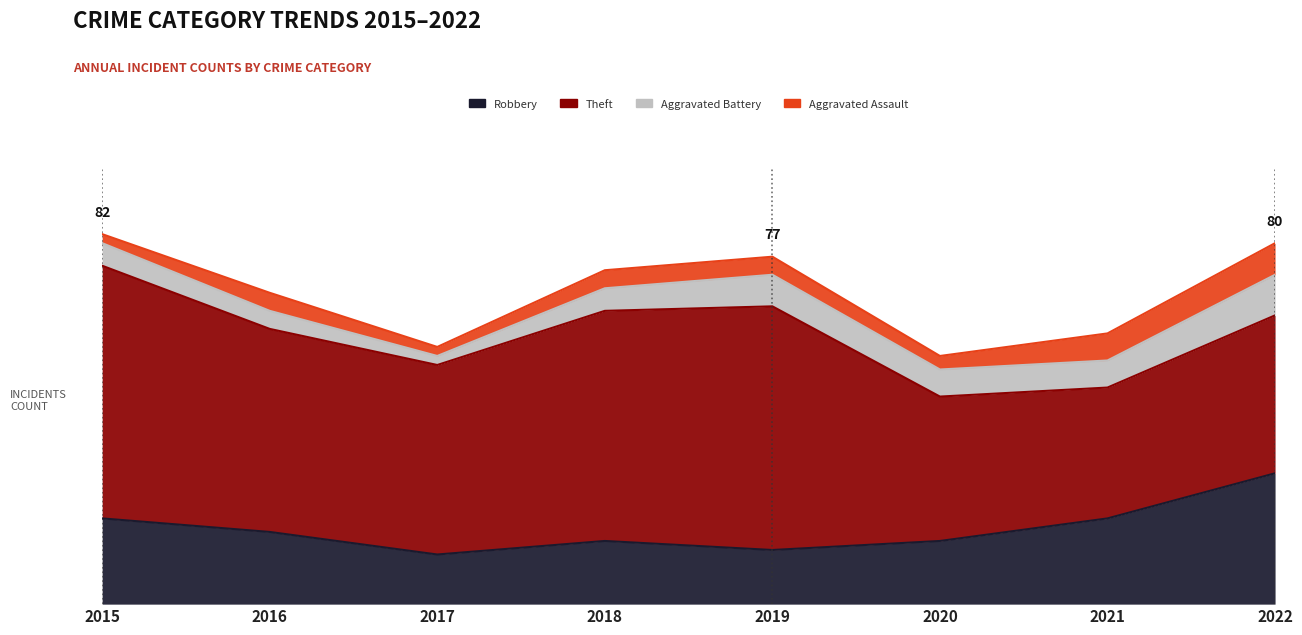

What is the value of the Aggravated Assault point at the 3rd from the left?

2